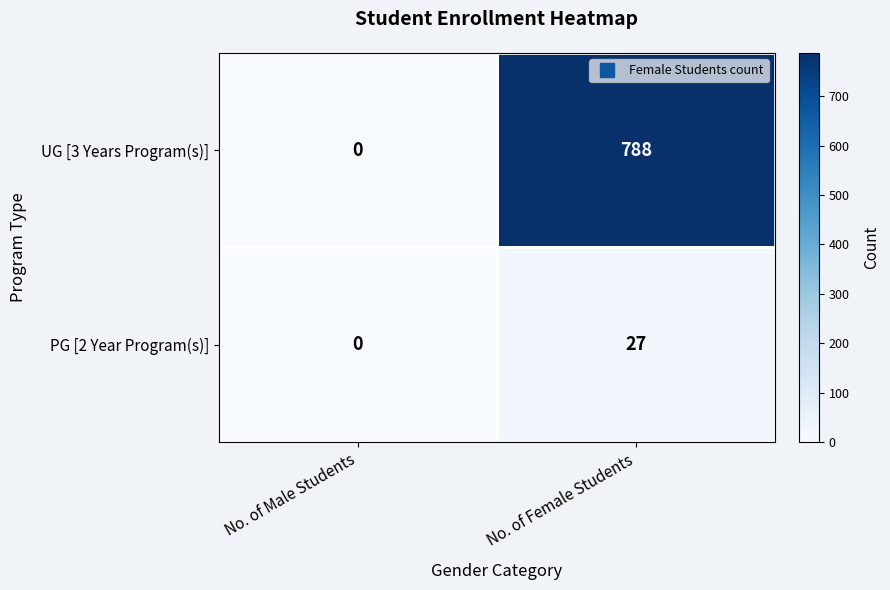

What is the total value across all series at No. of Female Students?

815